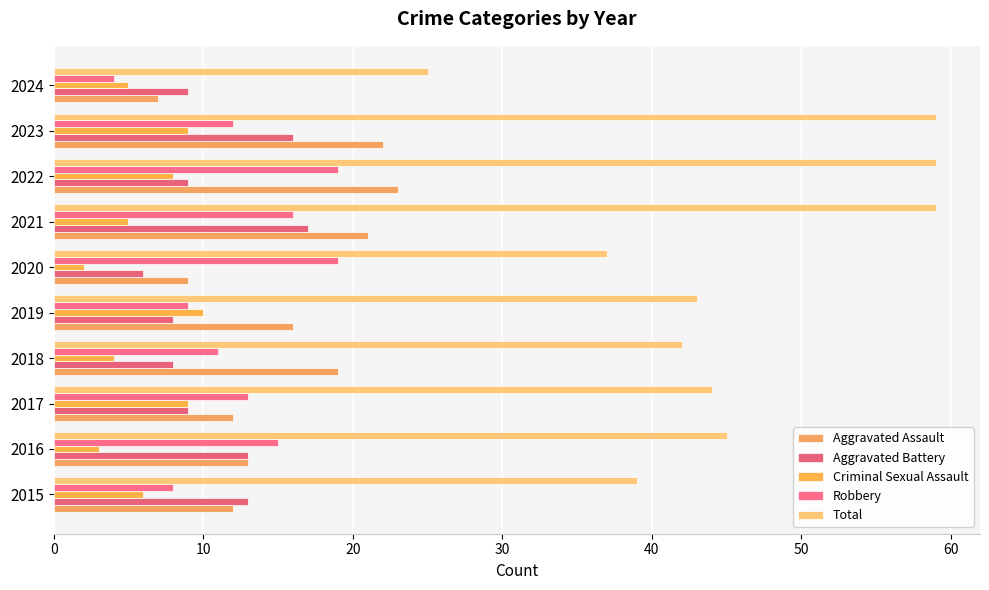

What is the value of the Criminal Sexual Assault bar at the 1st from the left?

6